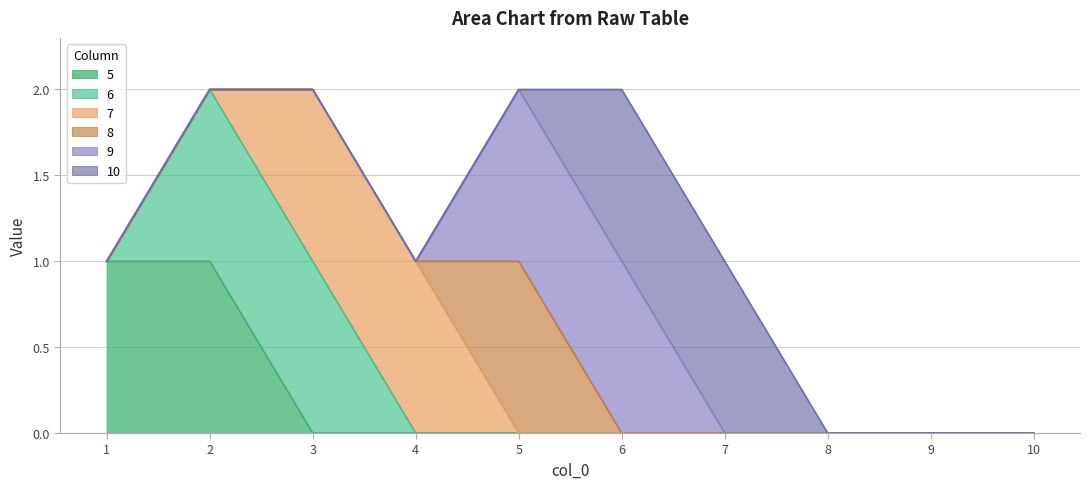

Is it true that 5 equals 0 at 4?

True